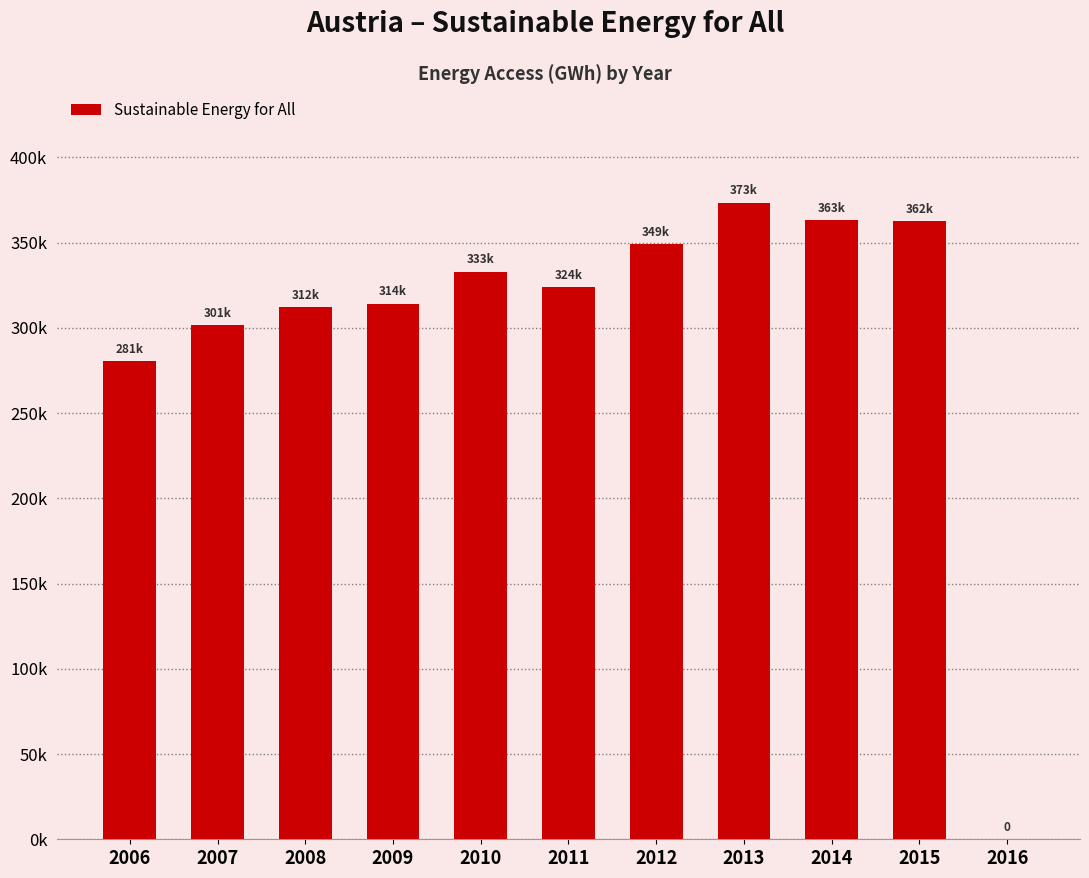

Where is the data nearest to the value 186711?

2006